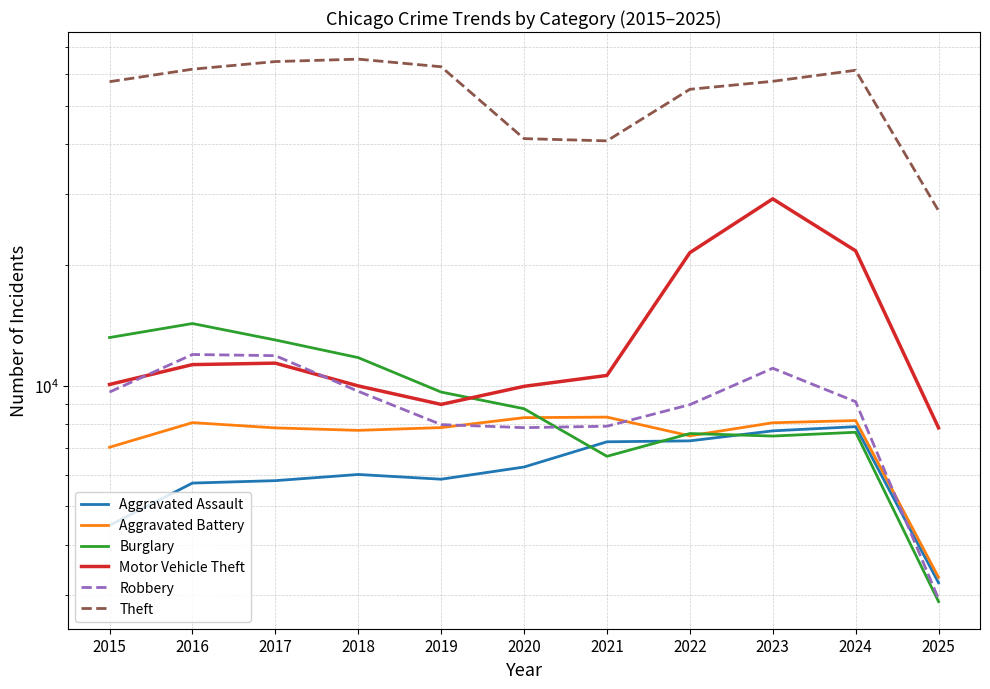

Where is Robbery nearest to the value 7448?

2020